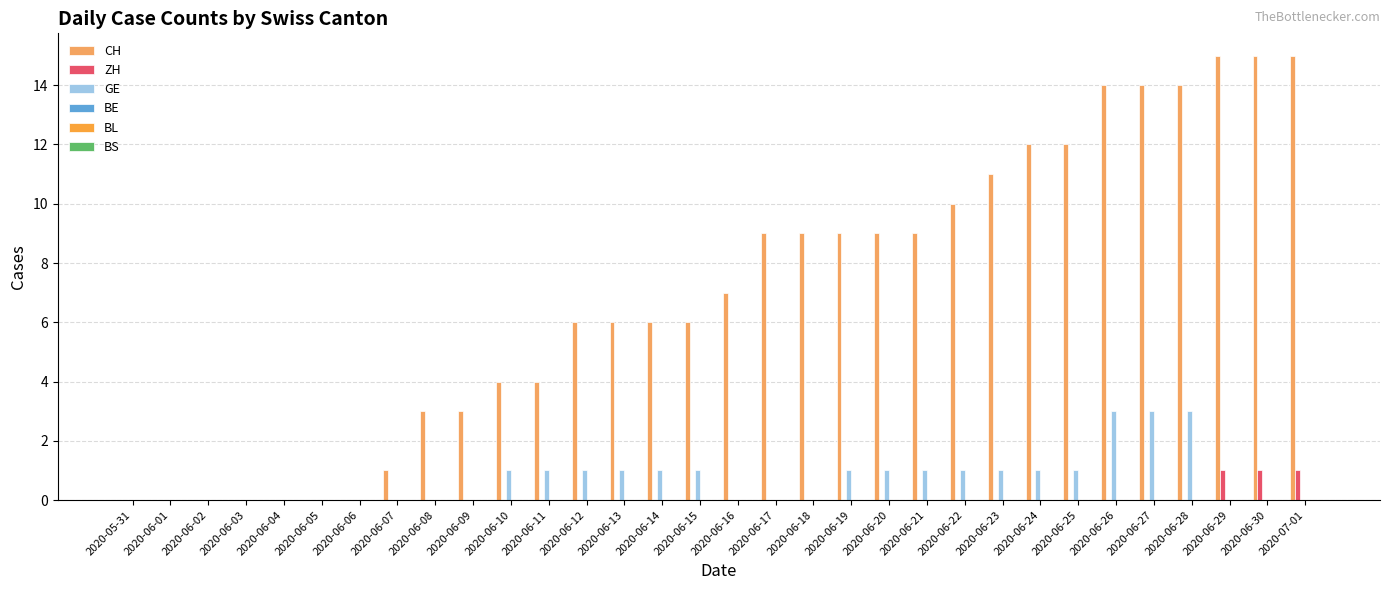

Are the bars horizontal?

No